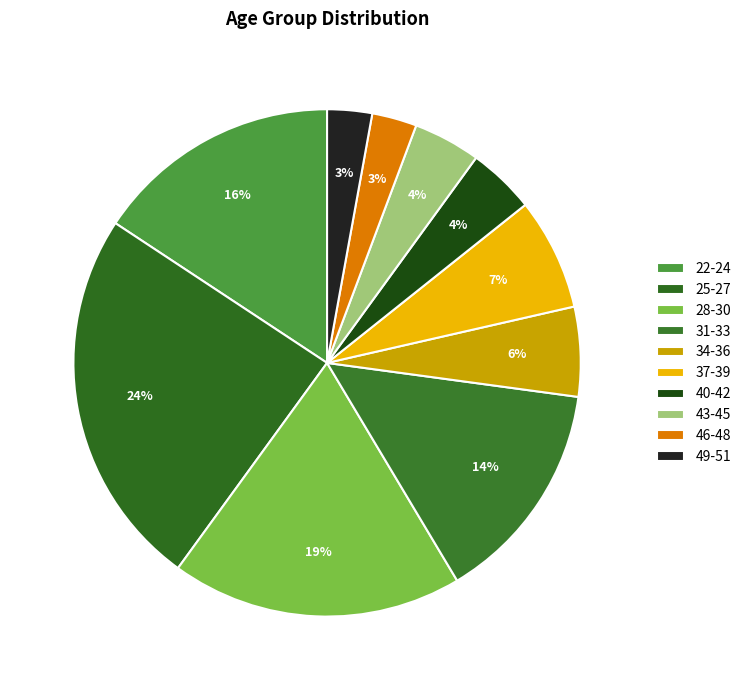

How many slices are in this pie chart?

10